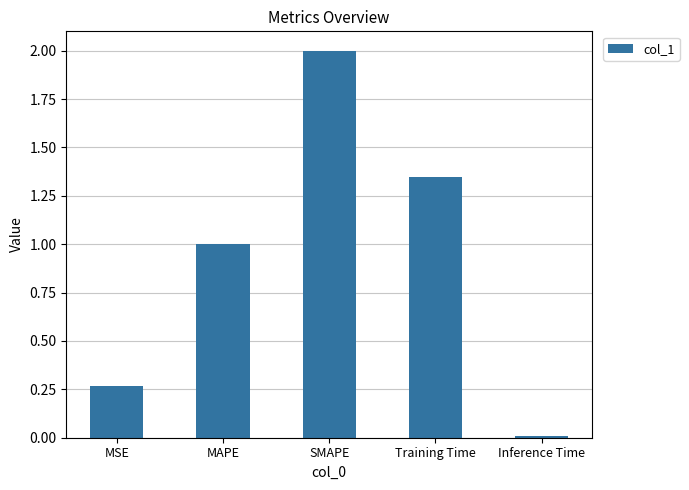

At which category does the chart reach its peak across all series?

SMAPE